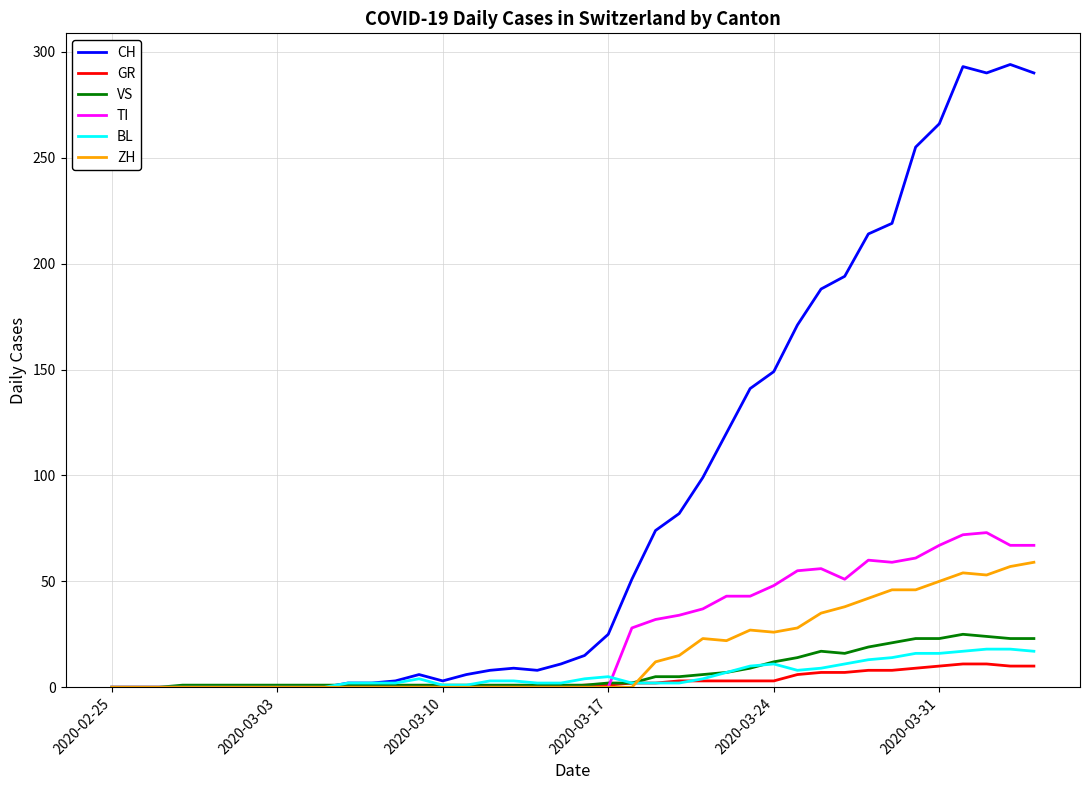

What is the maximum value for ZH?

59